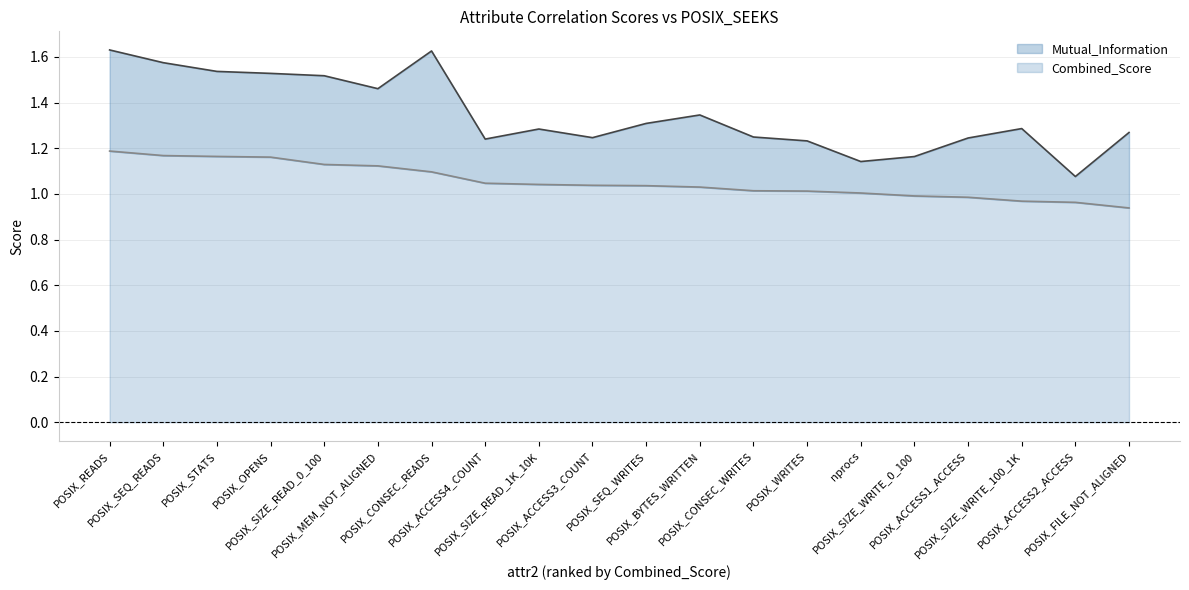

How many lines are shown in the chart?

2